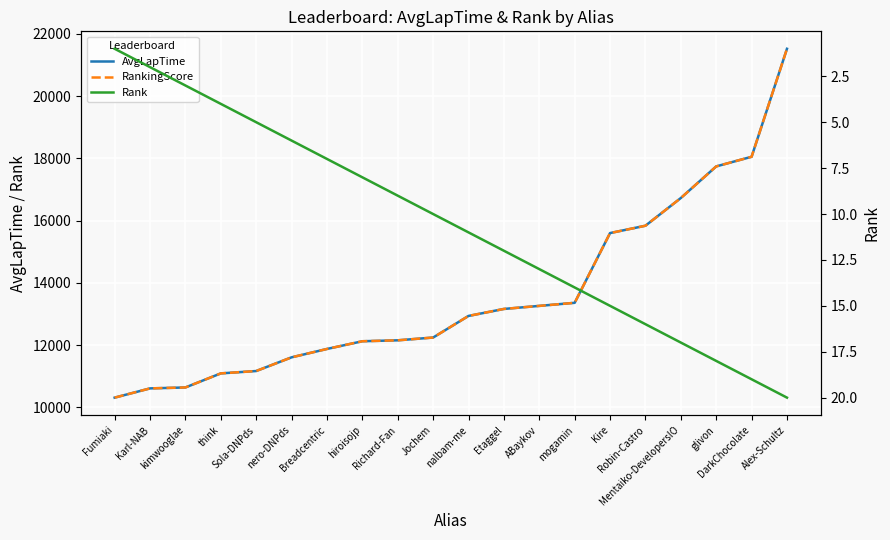

Rank the series at think from lowest to highest value.

Rank, AvgLapTime, RankingScore